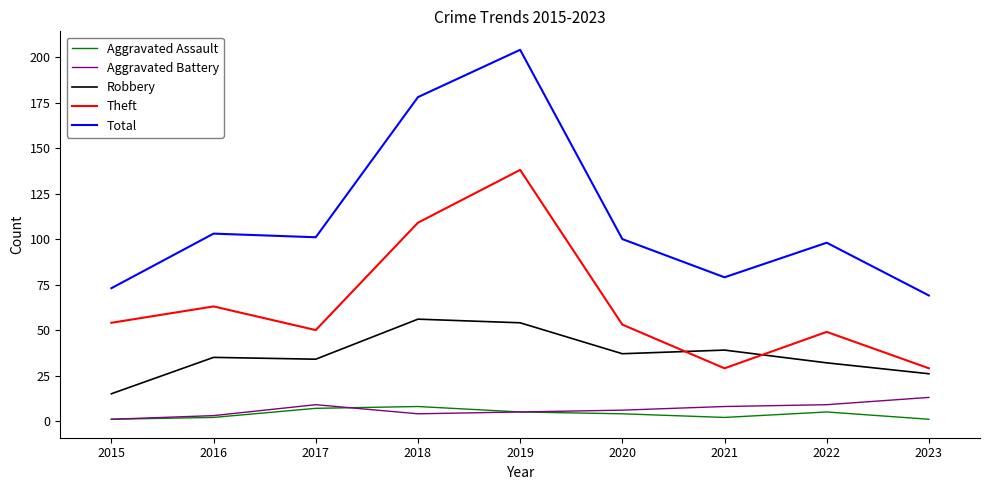

How many distinct data groups are displayed?

5